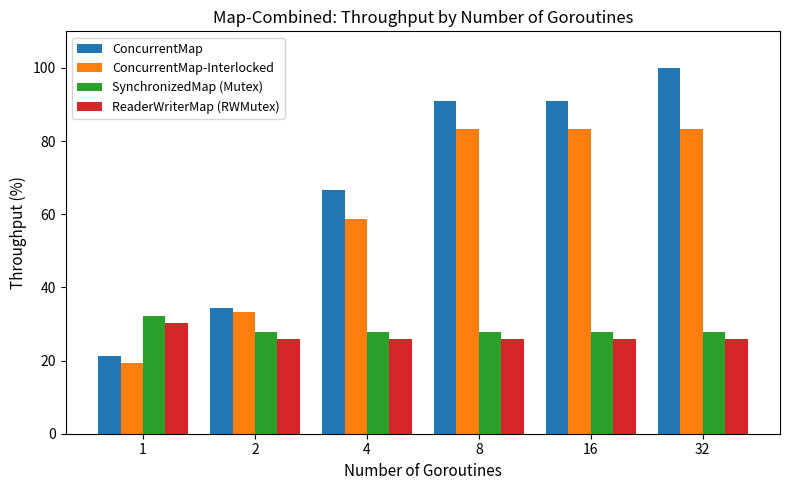

Reading left to right, what are all the values shown in this chart?

ConcurrentMap: 1=21.3	2=34.5	4=66.7	8=90.9	16=90.9	32=100.0
ConcurrentMap-Interlocked: 1=19.2	2=33.3	4=58.8	8=83.3	16=83.3	32=83.3
SynchronizedMap (Mutex): 1=32.3	2=27.8	4=27.8	8=27.8	16=27.8	32=27.8
ReaderWriterMap (RWMutex): 1=30.3	2=25.8	4=25.8	8=25.8	16=25.8	32=25.8